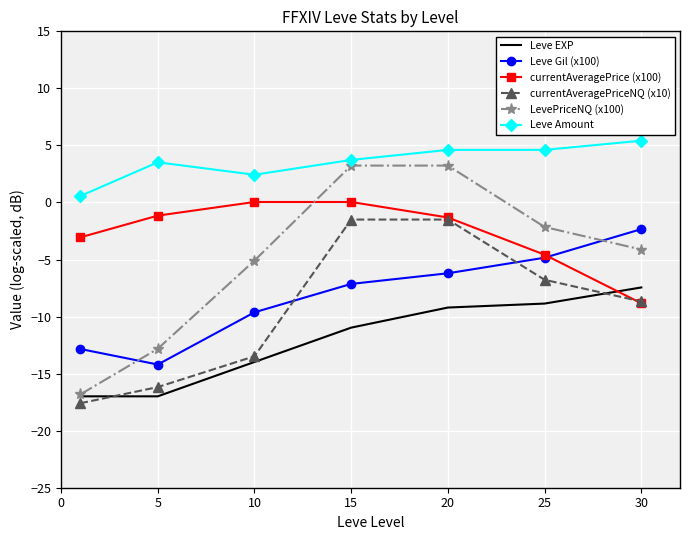

Which series has the widest spread of values?

LevePriceNQ (x100)